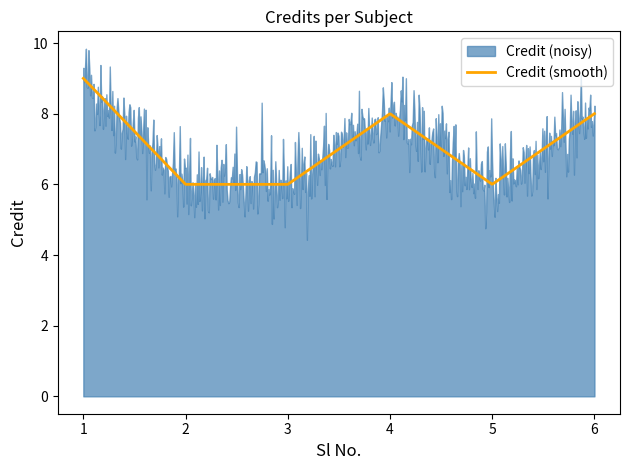

How many interior local valleys (lower than both neighbors) does the data have?

1